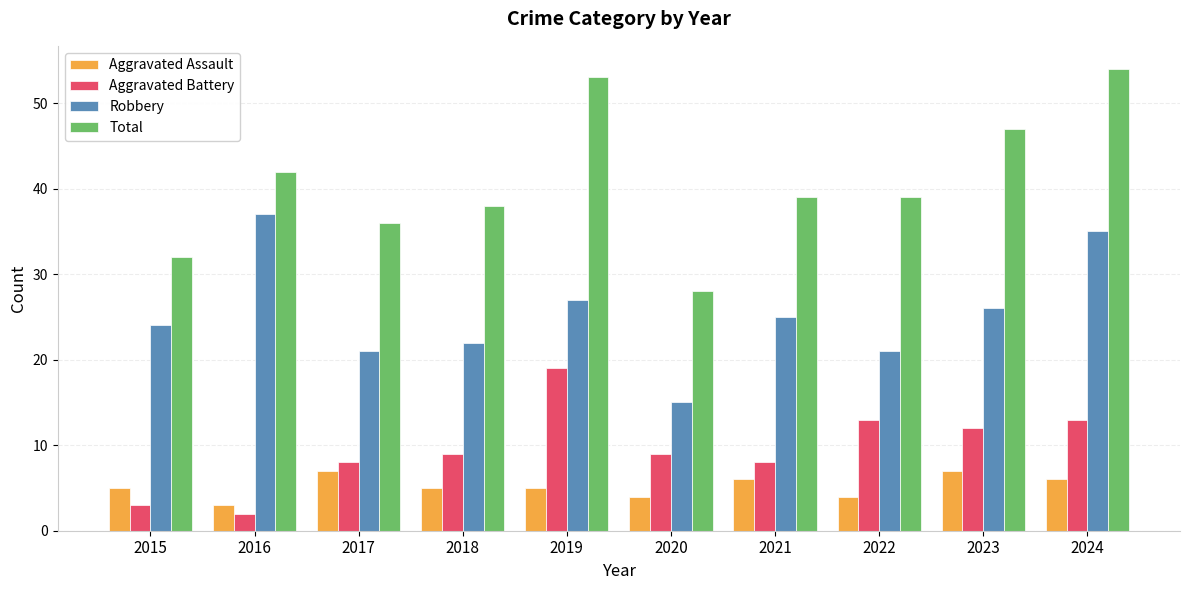

What is the difference between the Robbery values at 2024 and 2023?

9